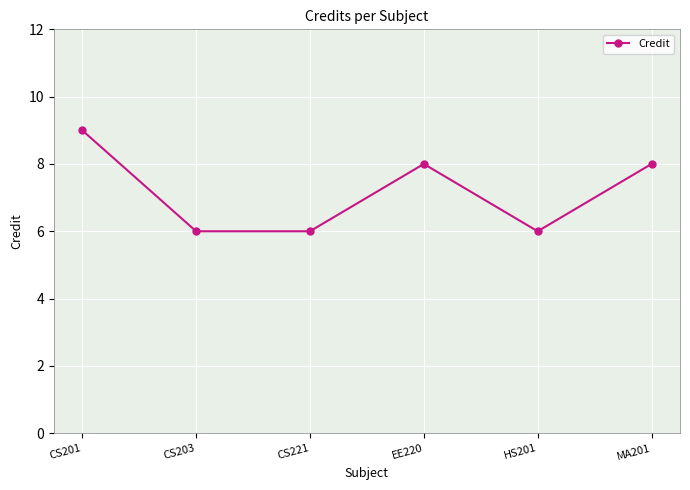

What position from the left is EE220?

4